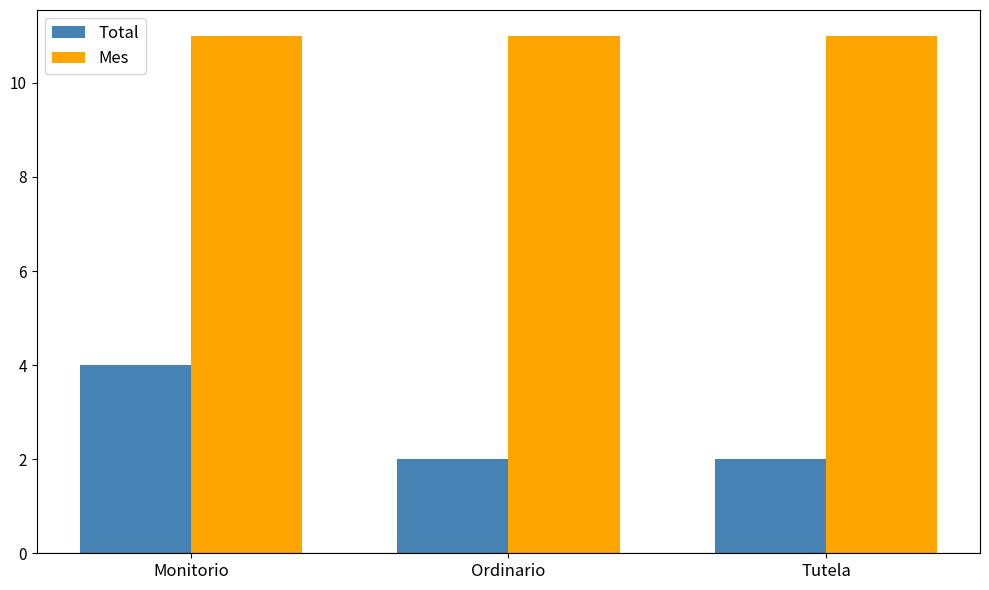

How many groups of bars are there?

3